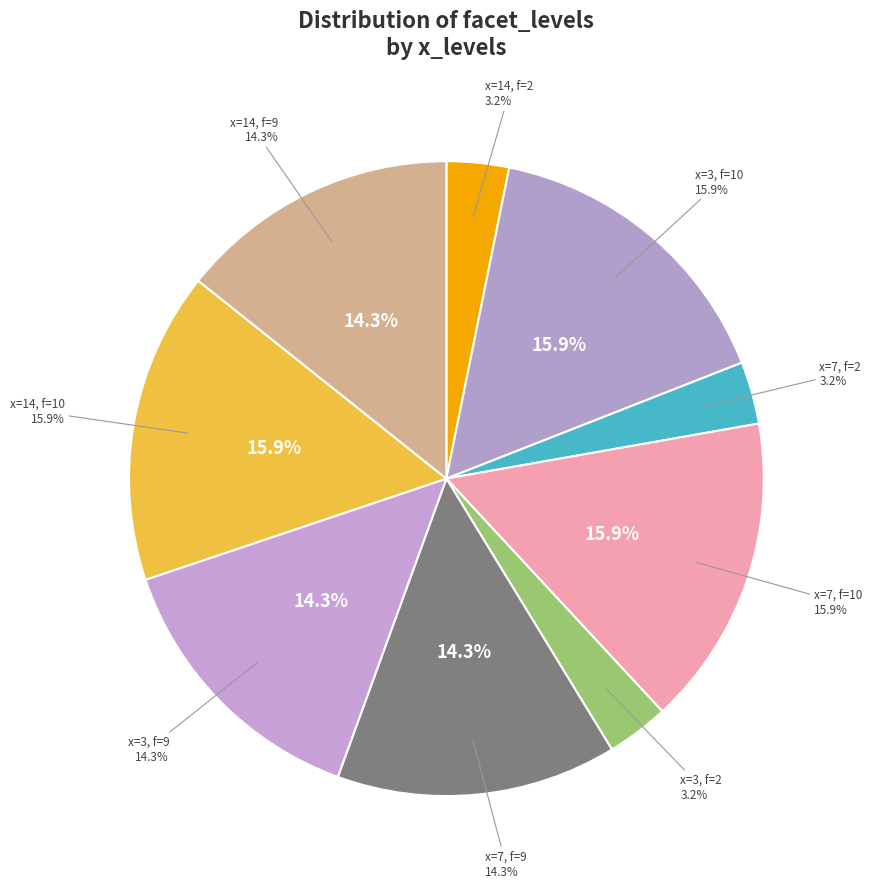

To the nearest percent, what is the average slice percentage?

11%